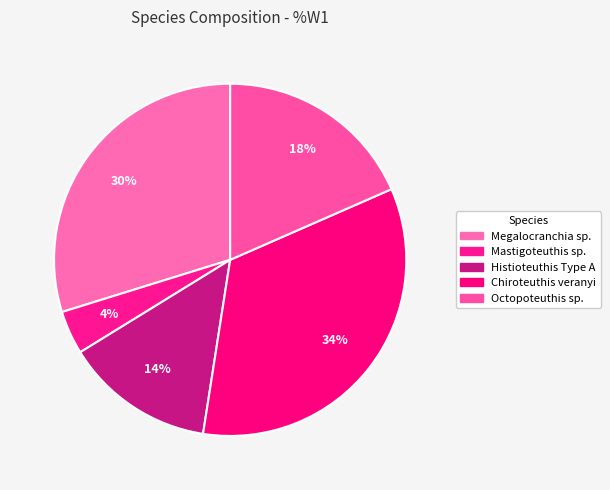

How many segments does this pie chart have?

5